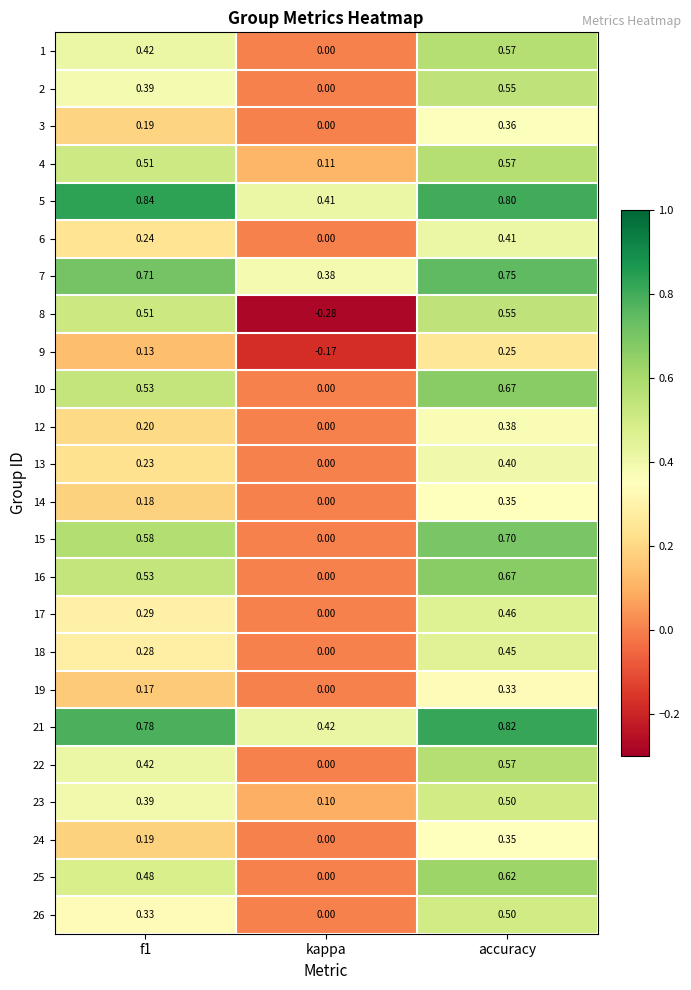

At which category is the sum across all series the highest?

accuracy